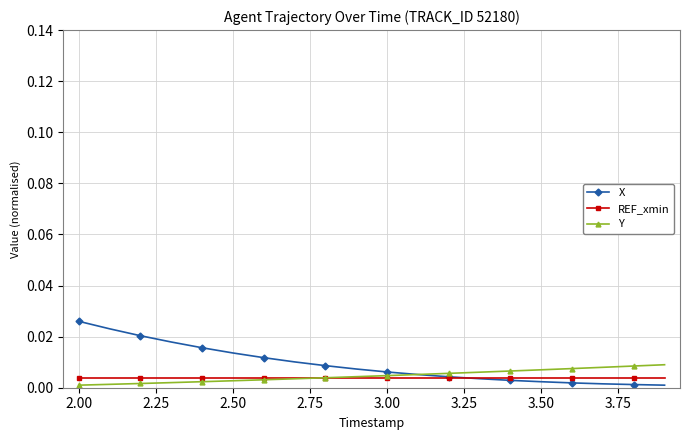

Which series has the largest range (max minus min)?

X